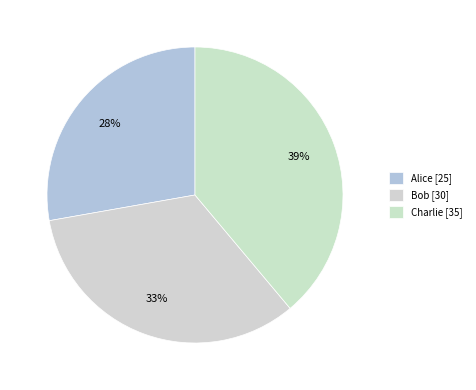

What is the total percentage of Alice and Charlie?

66.7%